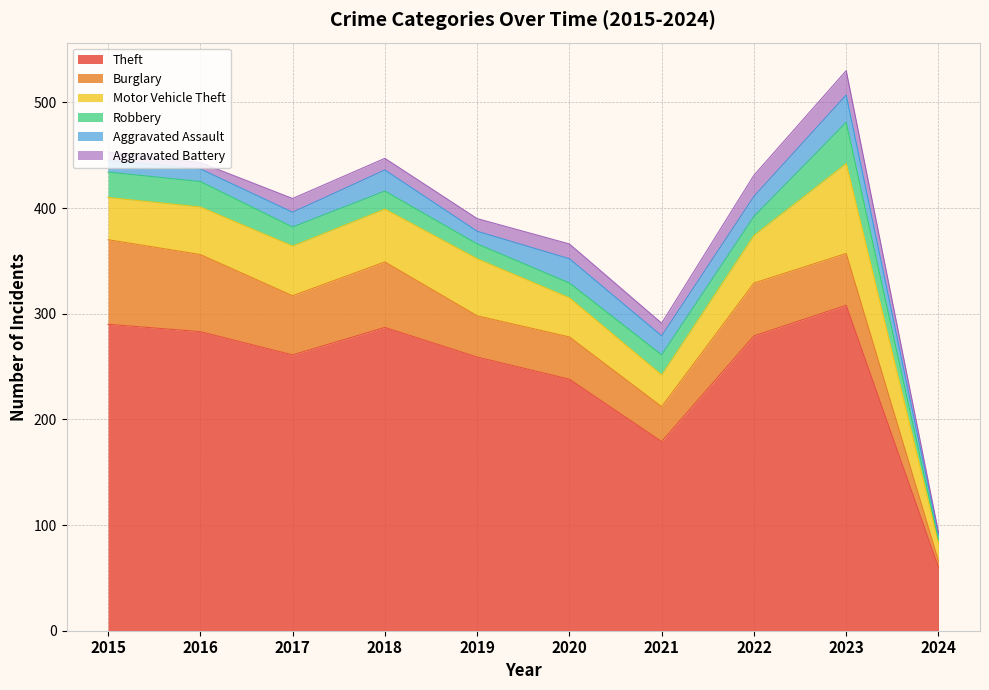

Rank the series by their maximum value, from lowest to highest.

Aggravated Battery, Aggravated Assault, Robbery, Burglary, Motor Vehicle Theft, Theft